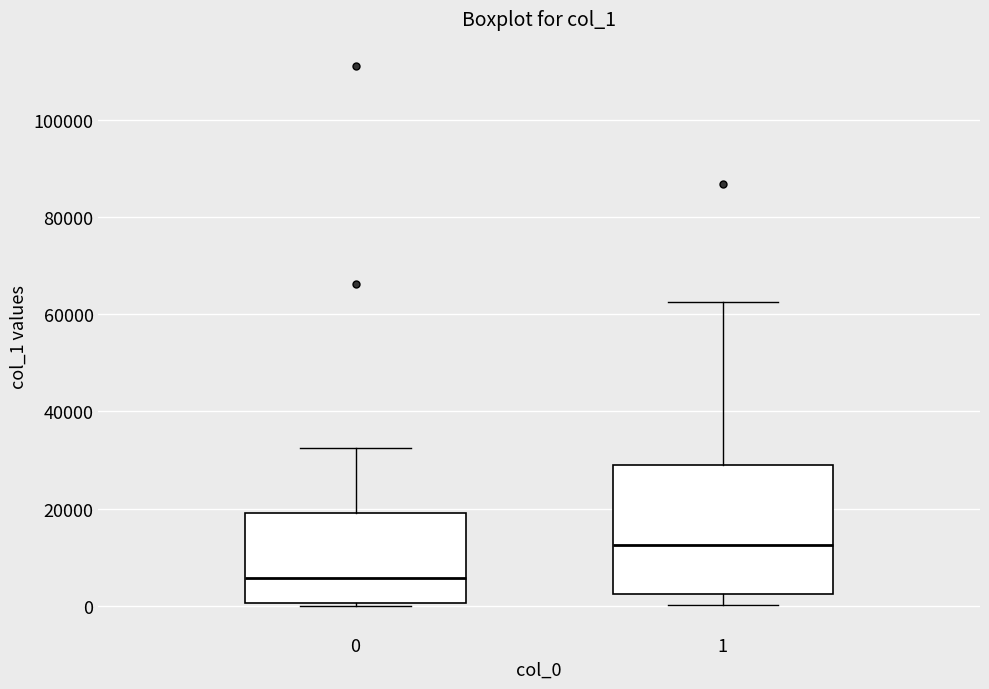

Where does the median line of the box at x = 0 sit on the y-axis? The values are not printed on the chart, so give them approximately, as read against the axis.

6000